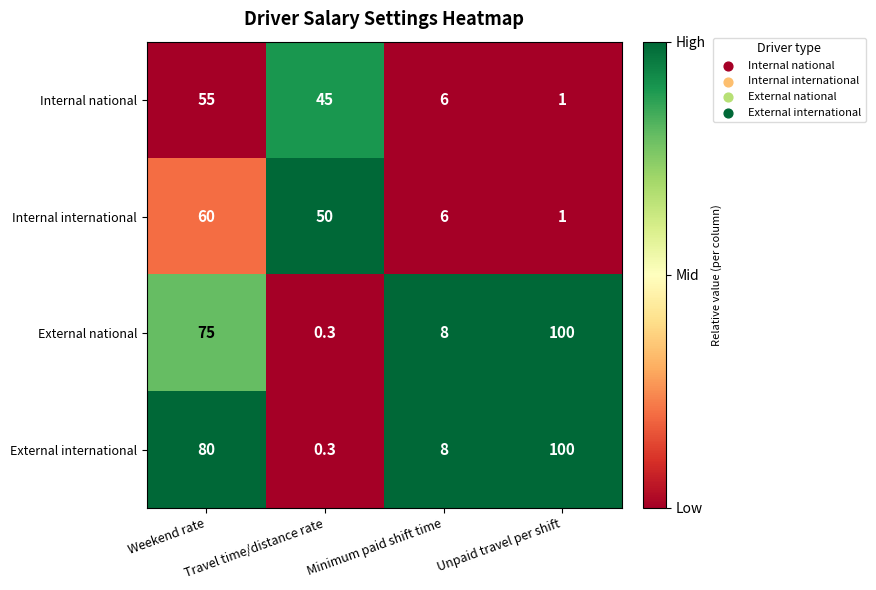

List the labels in order of Internal national value, largest first.

Weekend rate, Travel time/distance rate, Minimum paid shift time, Unpaid travel per shift